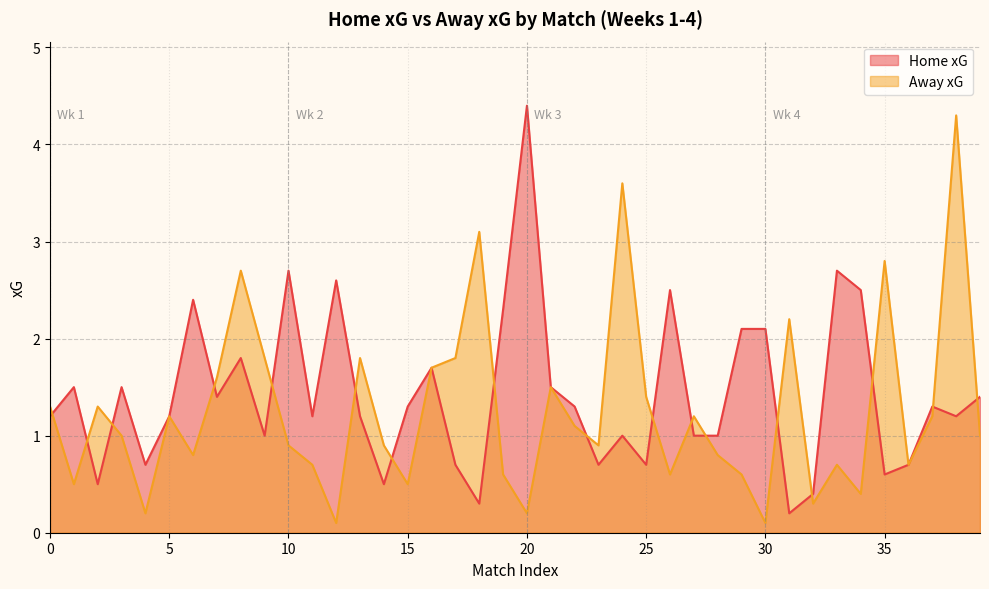

What is the spread (max minus min) of values at 3?

4.2